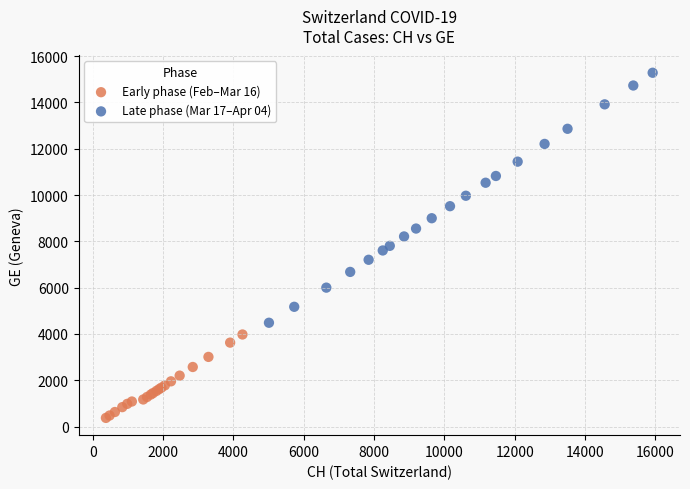

Which series reaches the minimum Y coordinate?

Early phase (Feb–Mar 16)